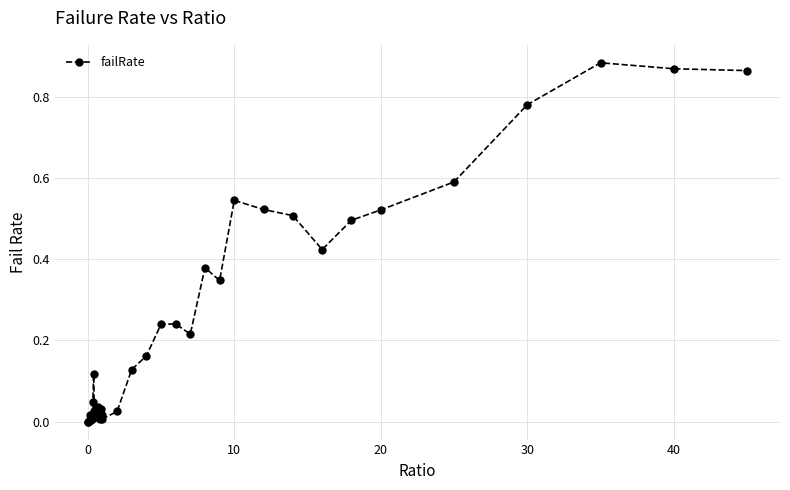

True or false: the data has more than 0 interior local peaks.

True